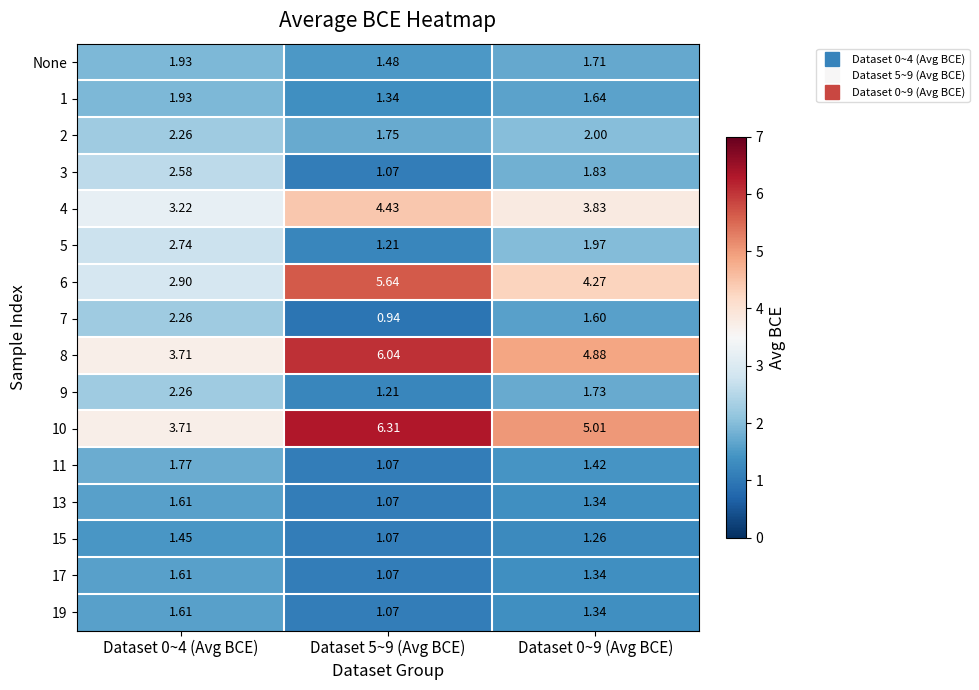

Is the value of 19 at Dataset 0~4 (Avg BCE) greater than the value of 3 at Dataset 0~9 (Avg BCE)?

No